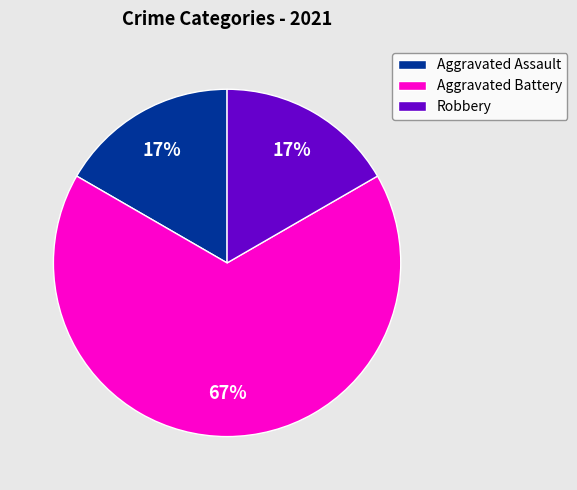

How many slices are in this pie chart?

3